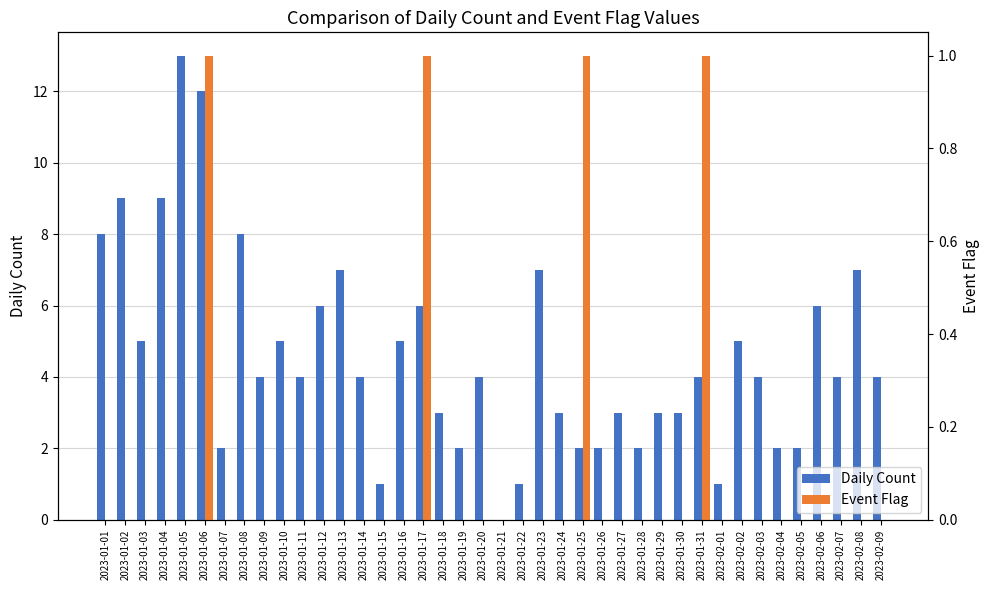

Between 2023-01-29 and 2023-01-24, which is larger?

2023-01-29